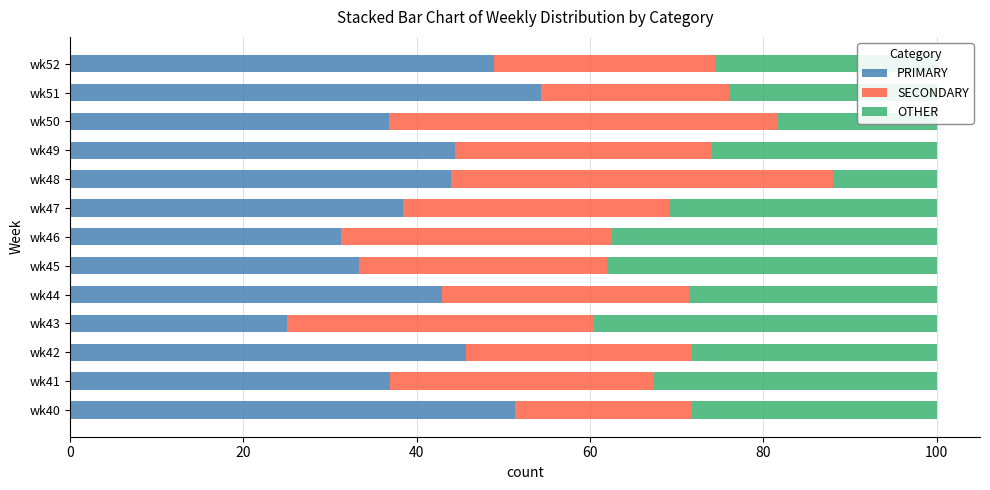

What is the sum of all PRIMARY values?

533.4